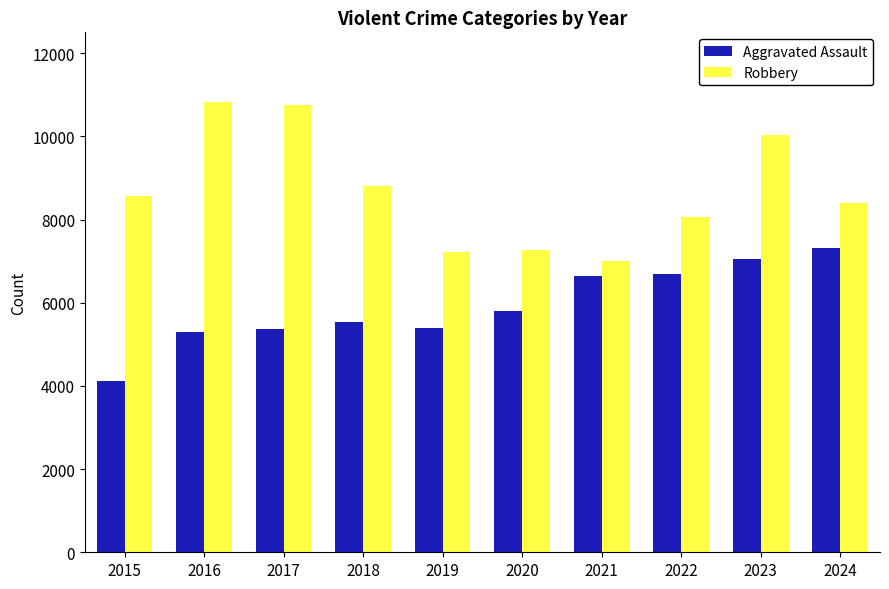

What is the sum of the Robbery values at 2019 and 2017?

17989